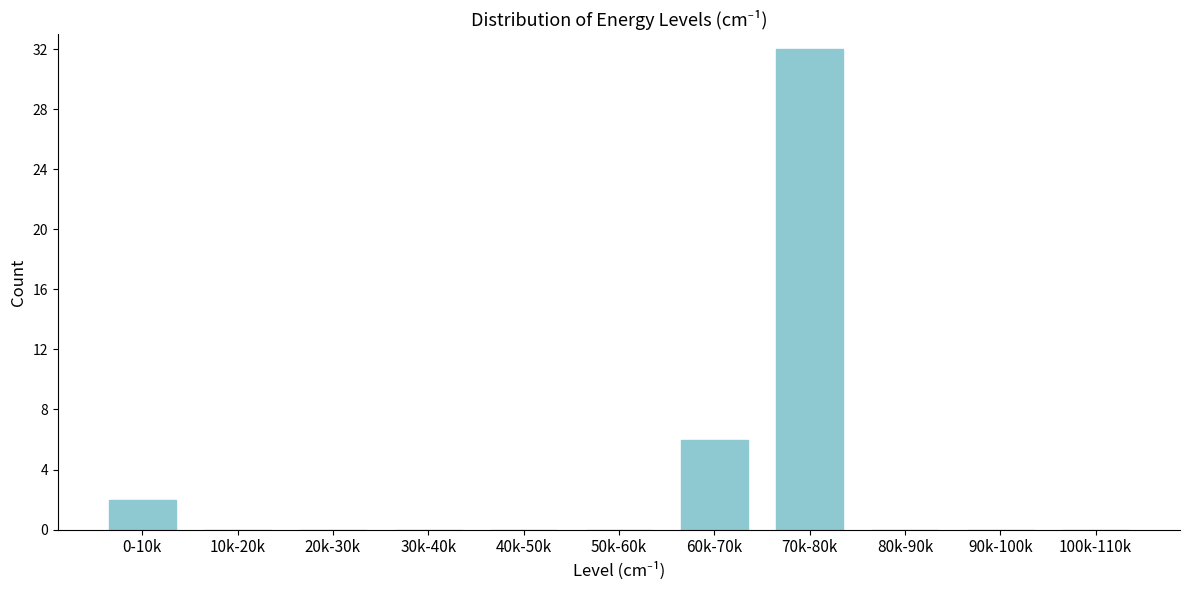

Reading right to left, extract all data points from this chart.

100k-110k=0	90k-100k=0	80k-90k=0	70k-80k=32	60k-70k=6	50k-60k=0	40k-50k=0	30k-40k=0	20k-30k=0	10k-20k=0	0-10k=2